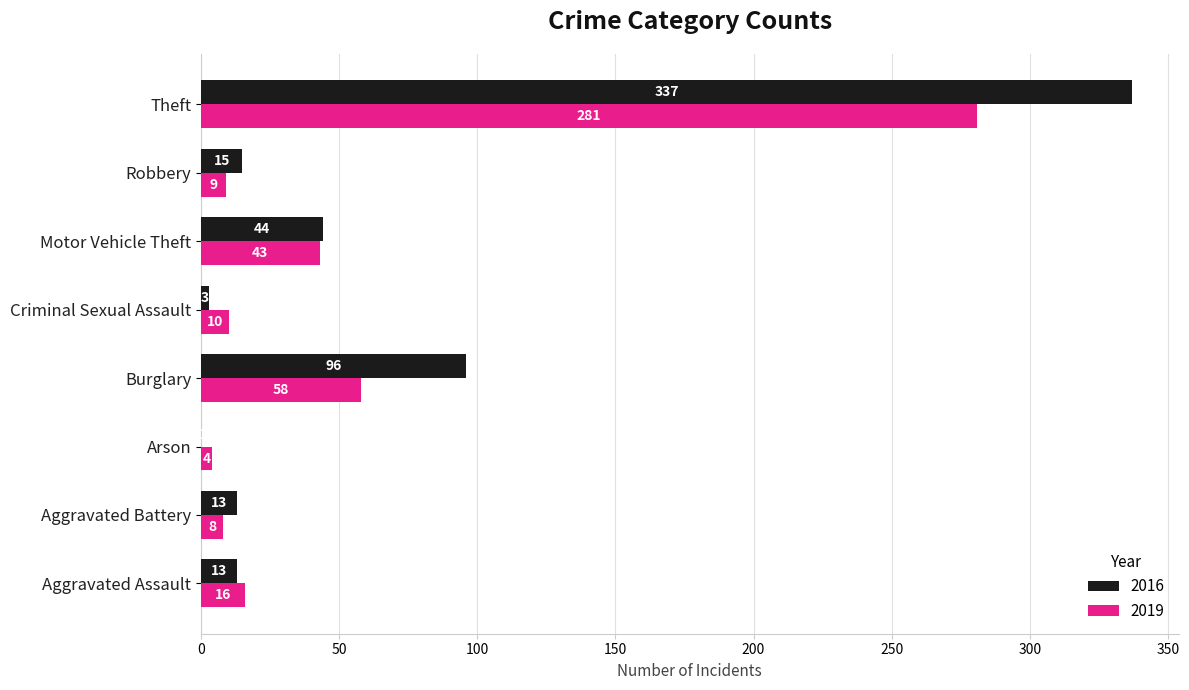

The 2016 series shows 44 at Motor Vehicle Theft. True or false?

True